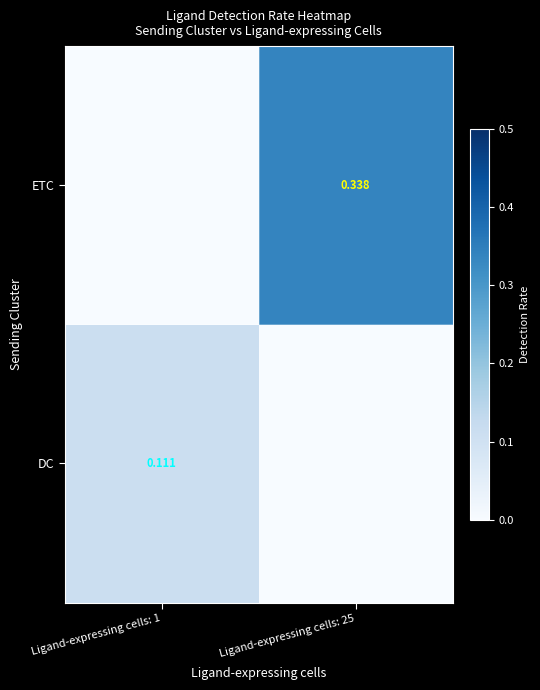

Is the value of ETC at Ligand-expressing cells: 25 greater than the value of DC at Ligand-expressing cells: 1?

Yes